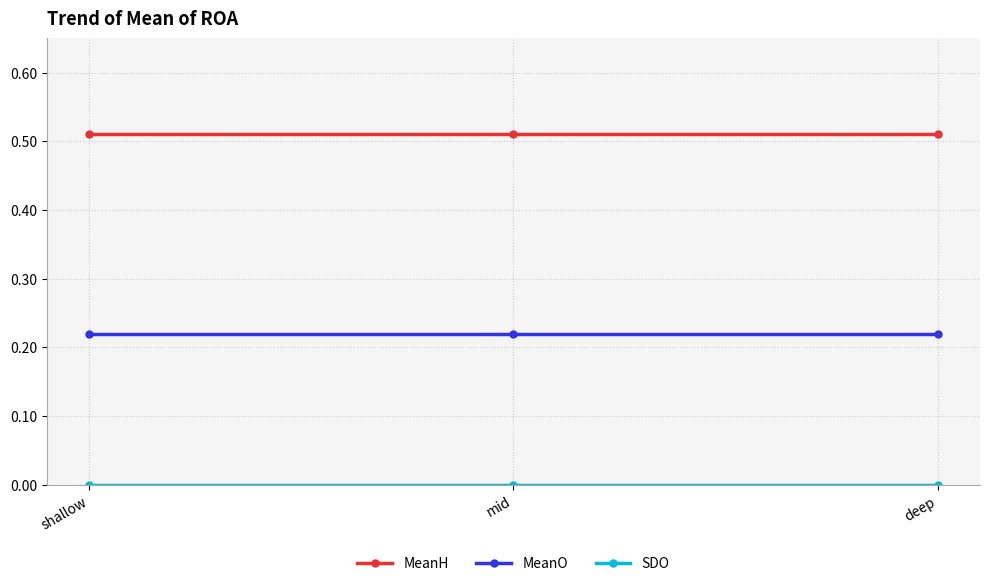

What is the label of the 3rd point from the right?

shallow